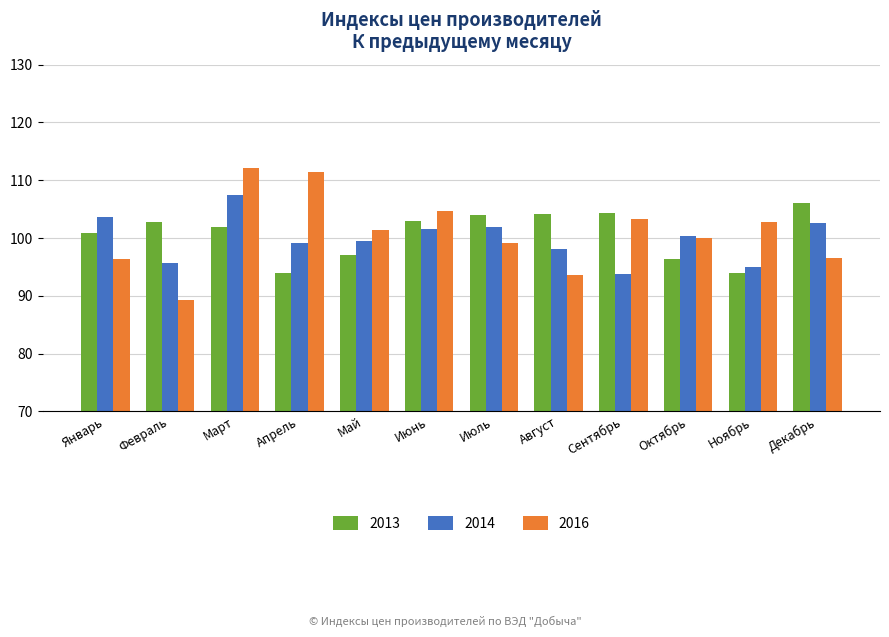

What is the difference between the highest and lowest values at Сентябрь?

10.6